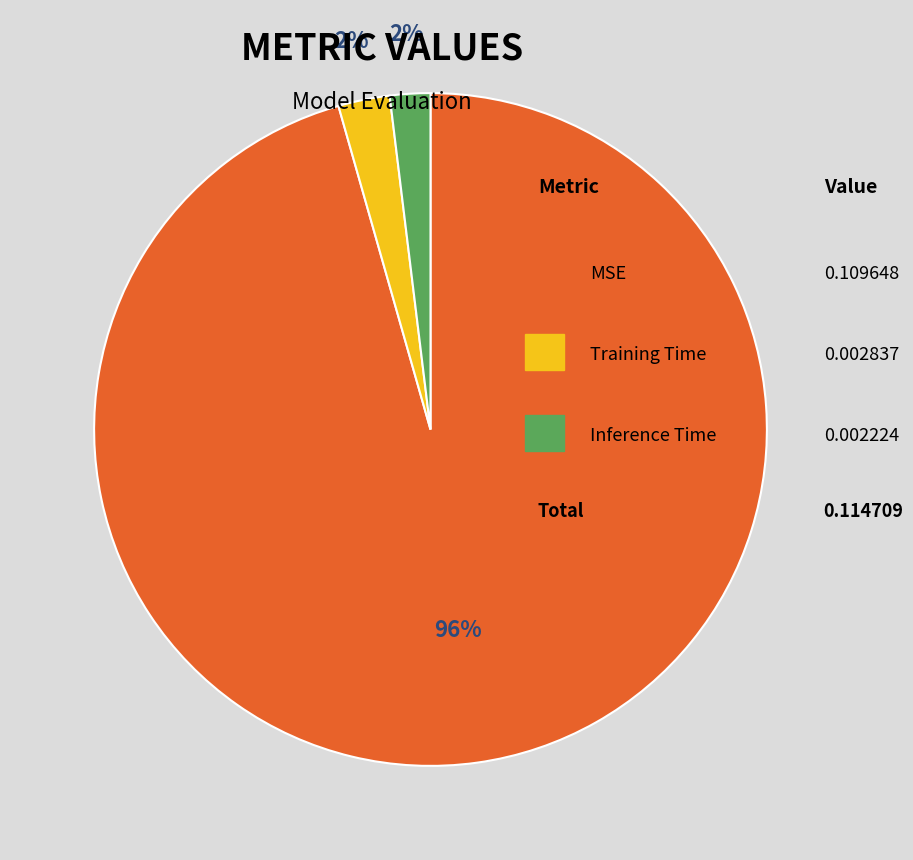

Is there a majority slice in this chart?

Yes